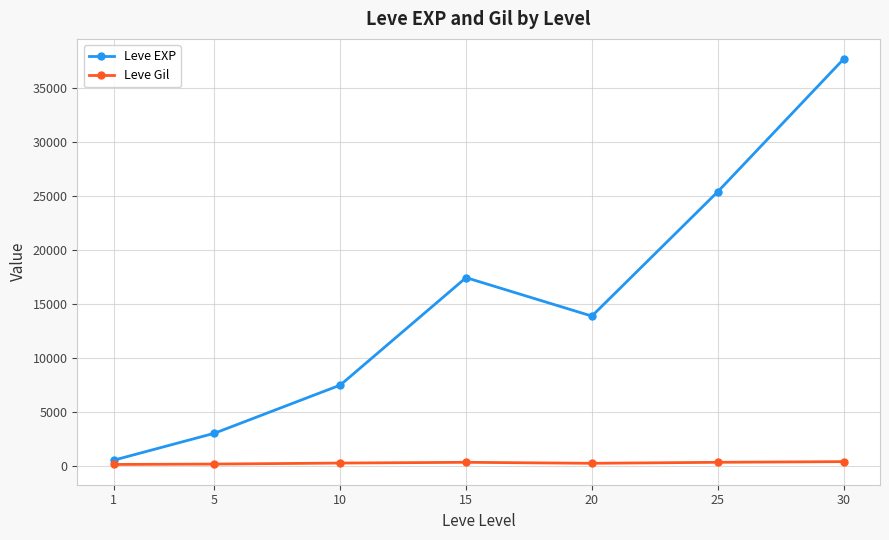

How many data points does each series have?

7